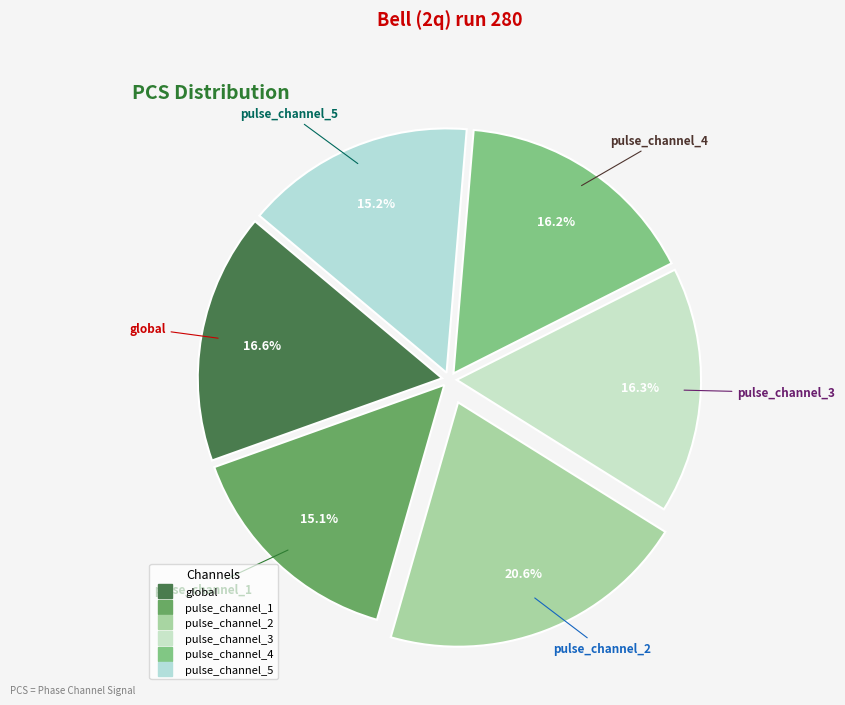

How much of the chart is everything except pulse_channel_4?

83.8%